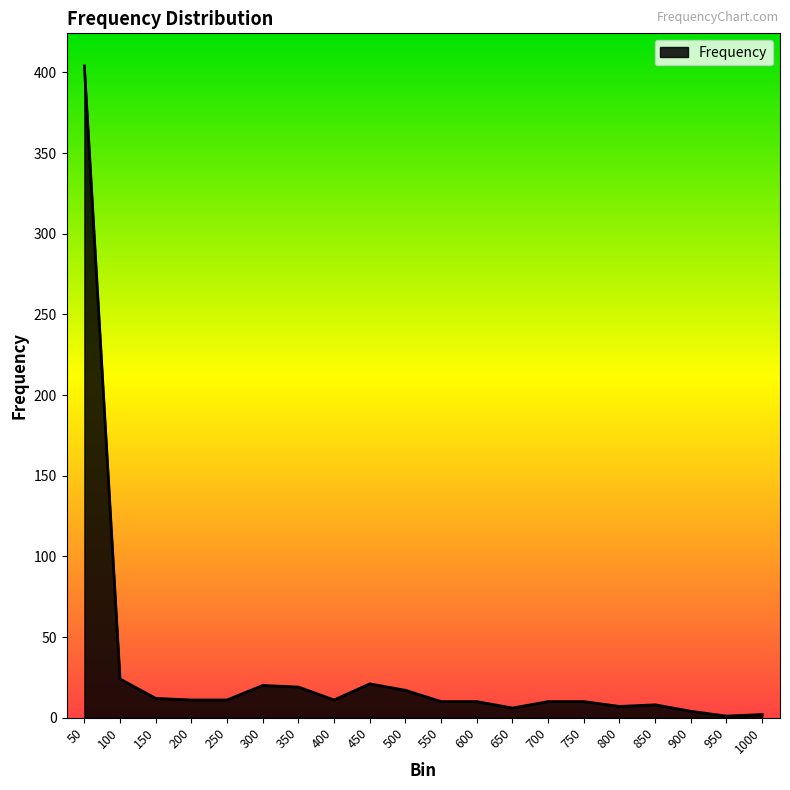

How many lines are shown in the chart?

1